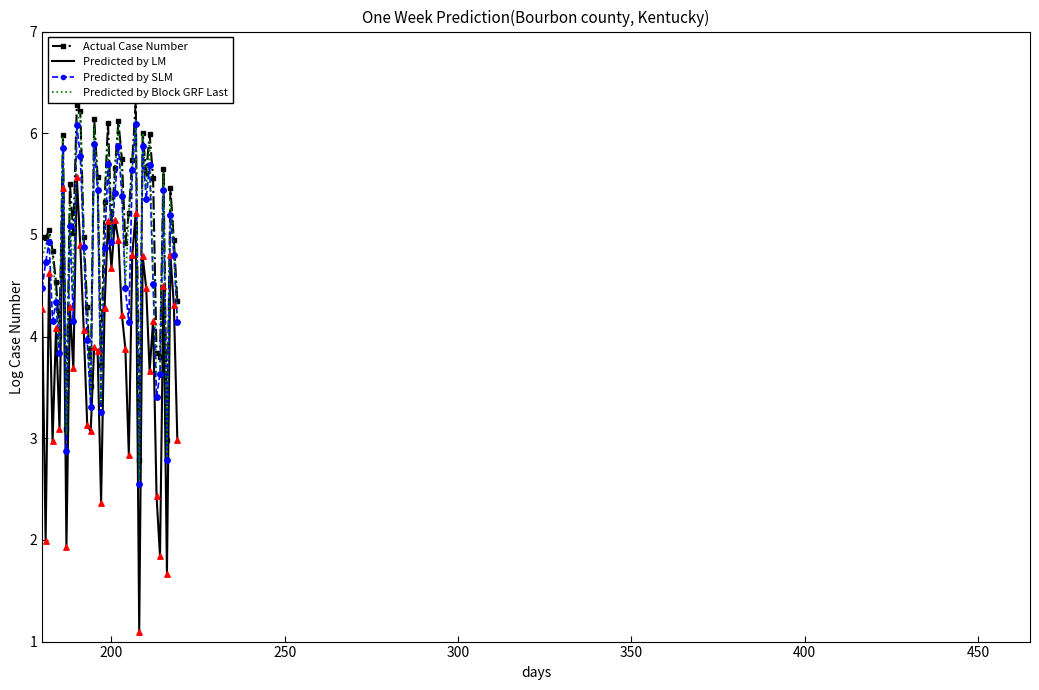

Which series contains the highest Y value?

Actual Case Number